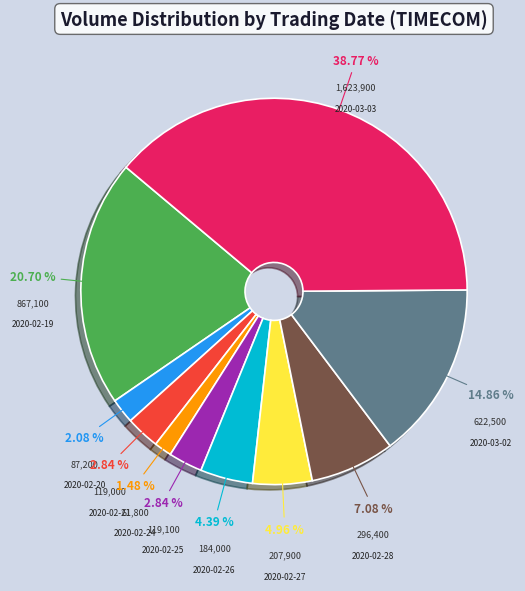

Is there any slice that represents more than half of the pie?

No